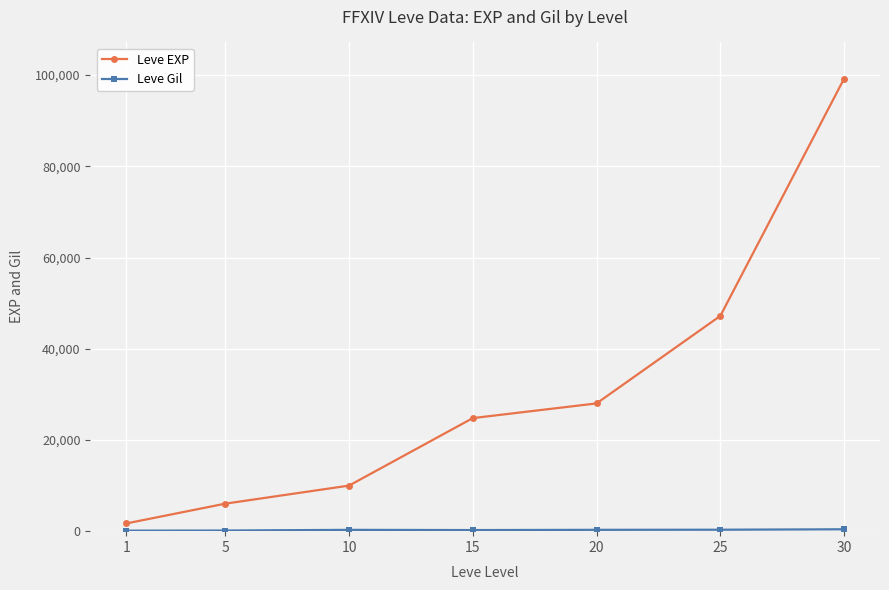

Which series has the widest spread of values?

Leve EXP